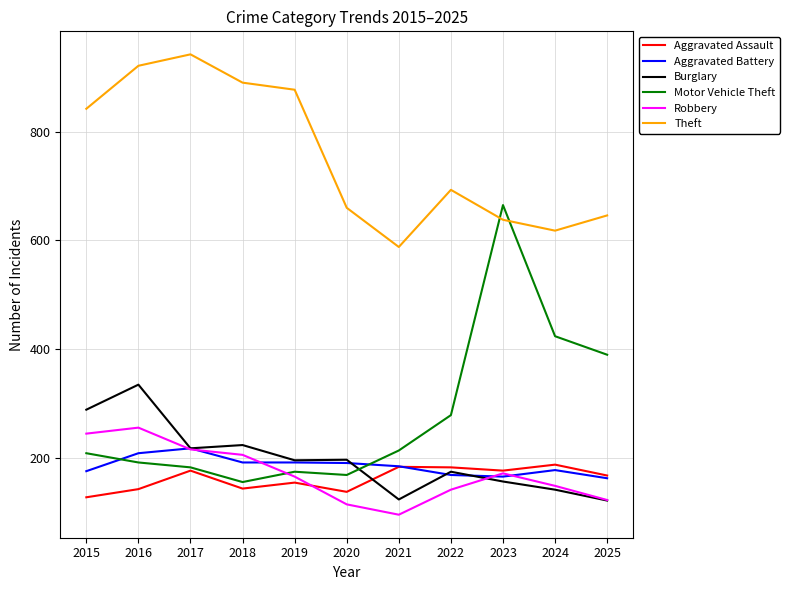

True or false: Burglary has more than 0 interior local peaks.

True